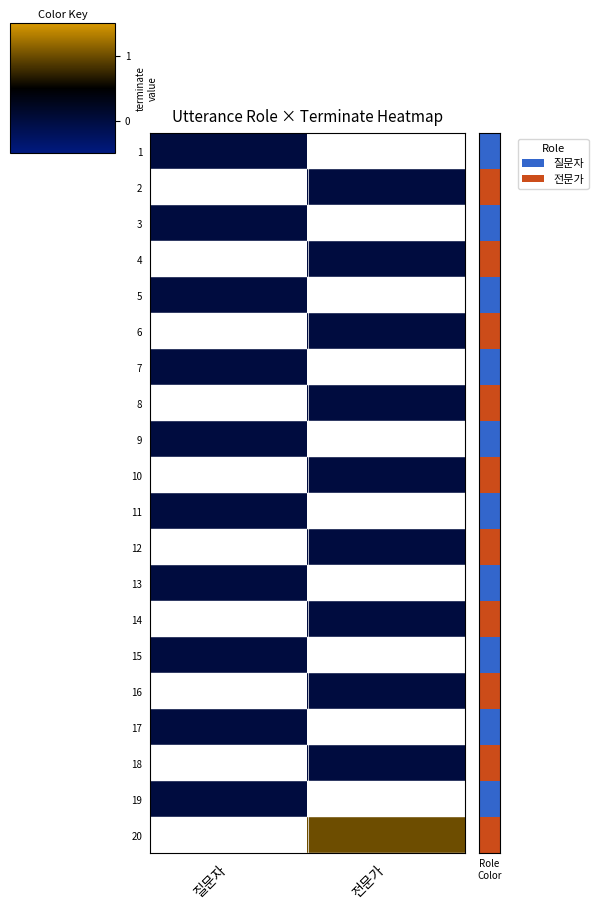

Rank the series by their maximum value, from lowest to highest.

1, 2, 3, 4, 5, 6, 7, 8, 9, 10, 11, 12, 13, 14, 15, 16, 17, 18, 19, 20